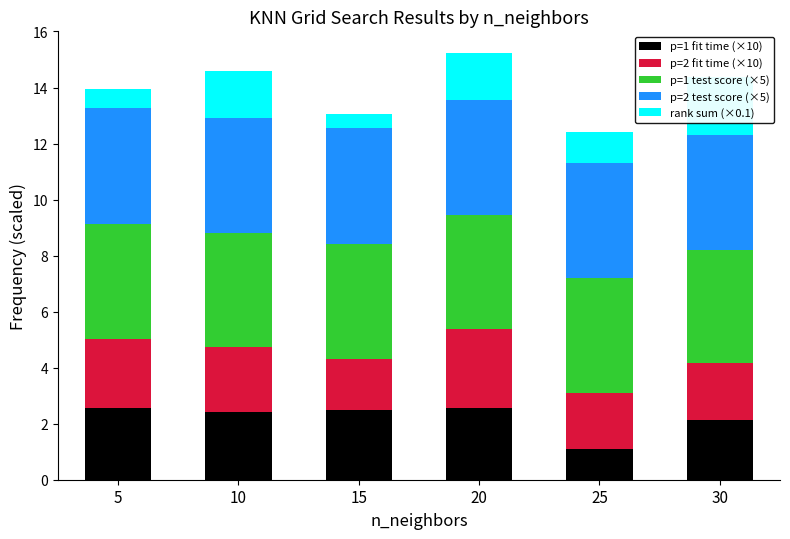

Where does the p=1 fit time (×10) series first go above 2?

5